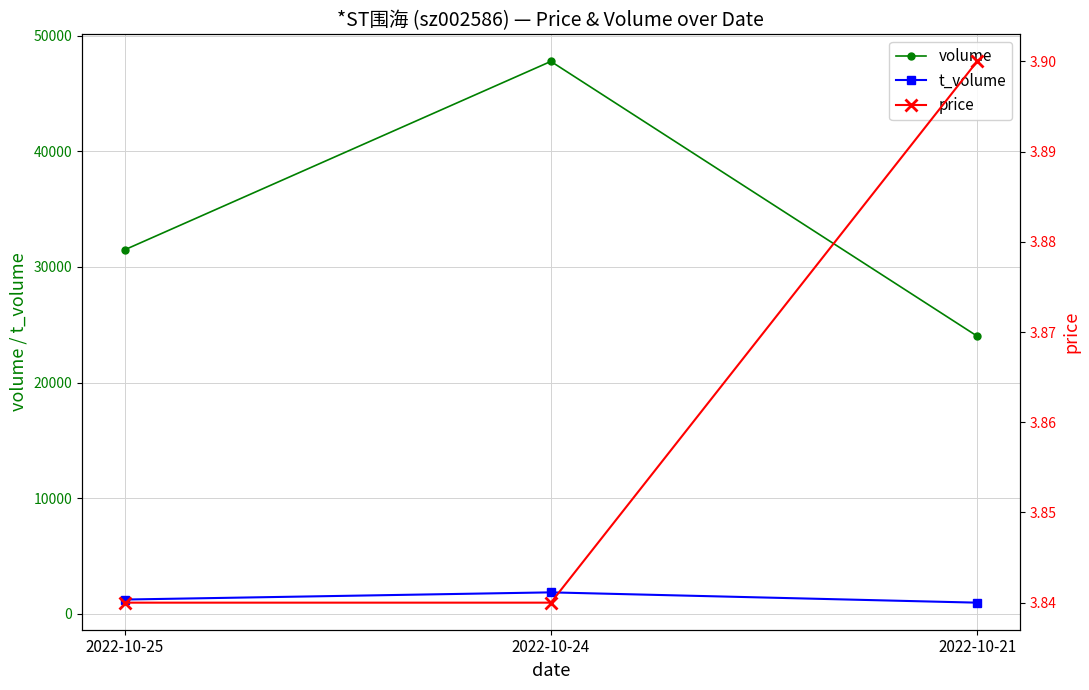

Rank the categories by t_volume value from lowest to highest.

2022-10-21, 2022-10-25, 2022-10-24